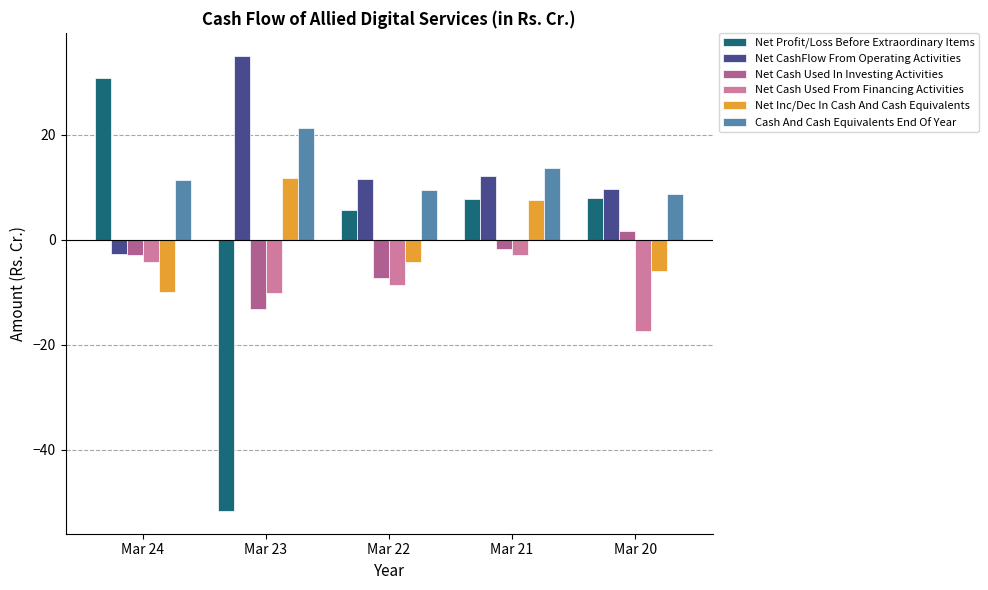

What is the difference between the highest and lowest values at Mar 24?

40.6